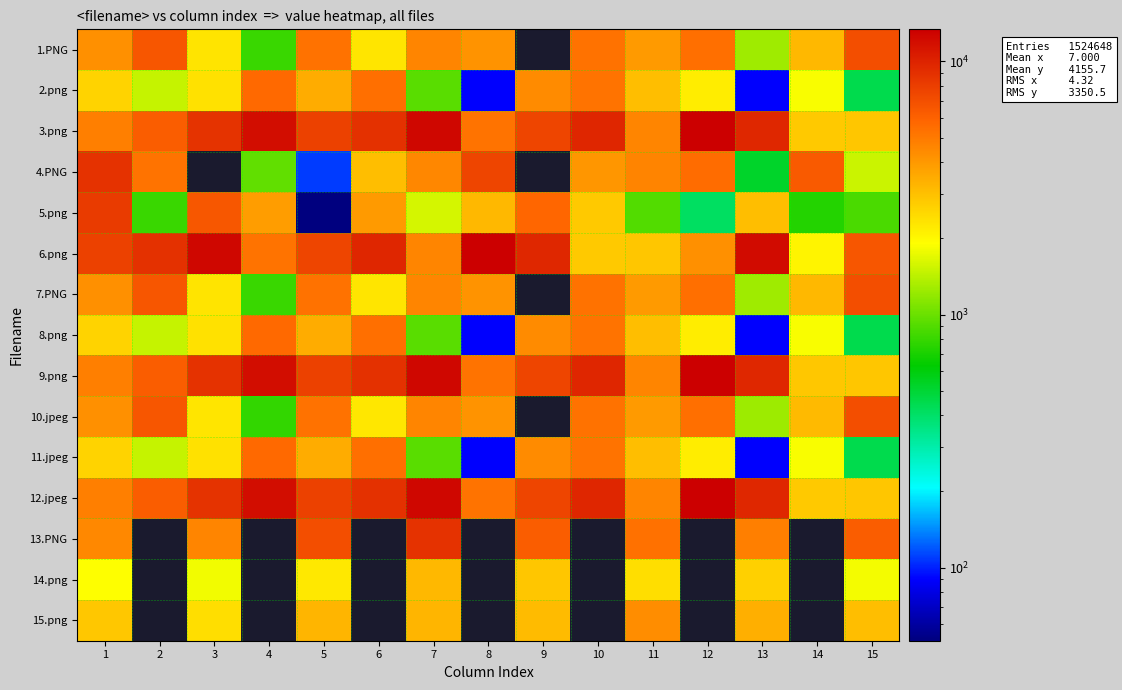

What is the total value across all series at 11?

55267.8